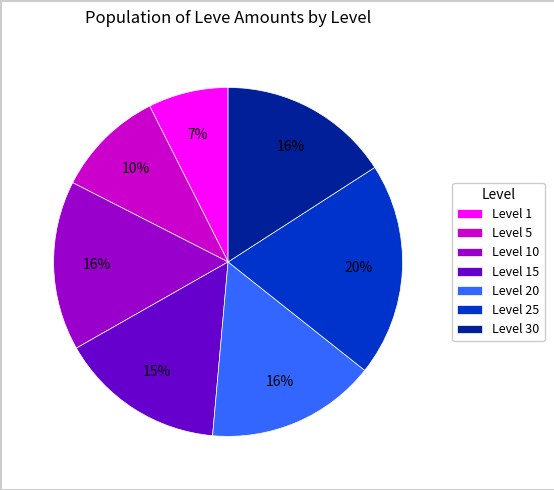

To the nearest percent, what portion does Level 30 represent?

16%